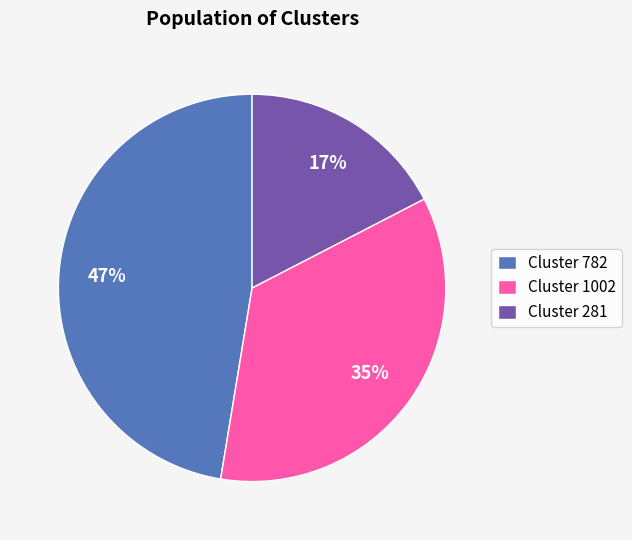

Which slice is the smallest?

Cluster 281